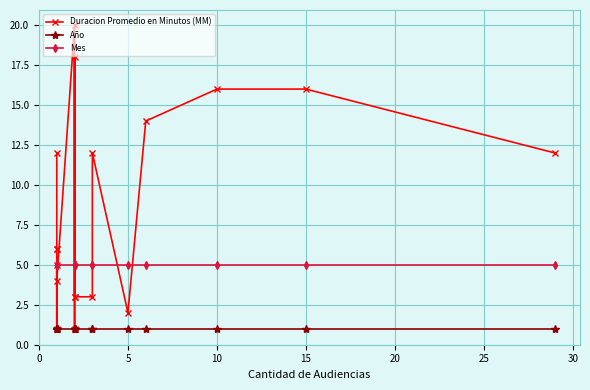

Which series has the widest spread of values?

Duracion Promedio en Minutos (MM)